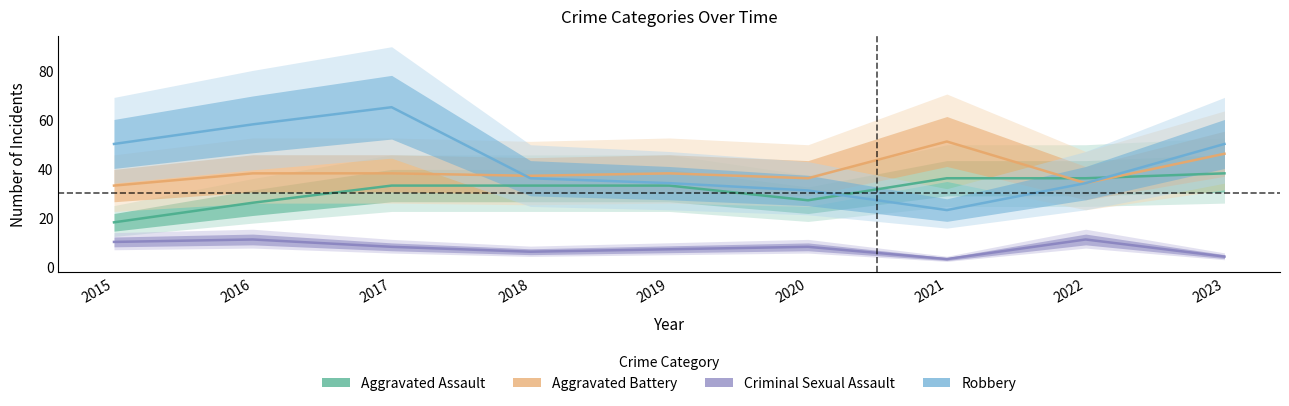

Rank the categories by Aggravated Assault value from highest to lowest.

2023, 2021, 2022, 2017, 2018, 2019, 2020, 2016, 2015